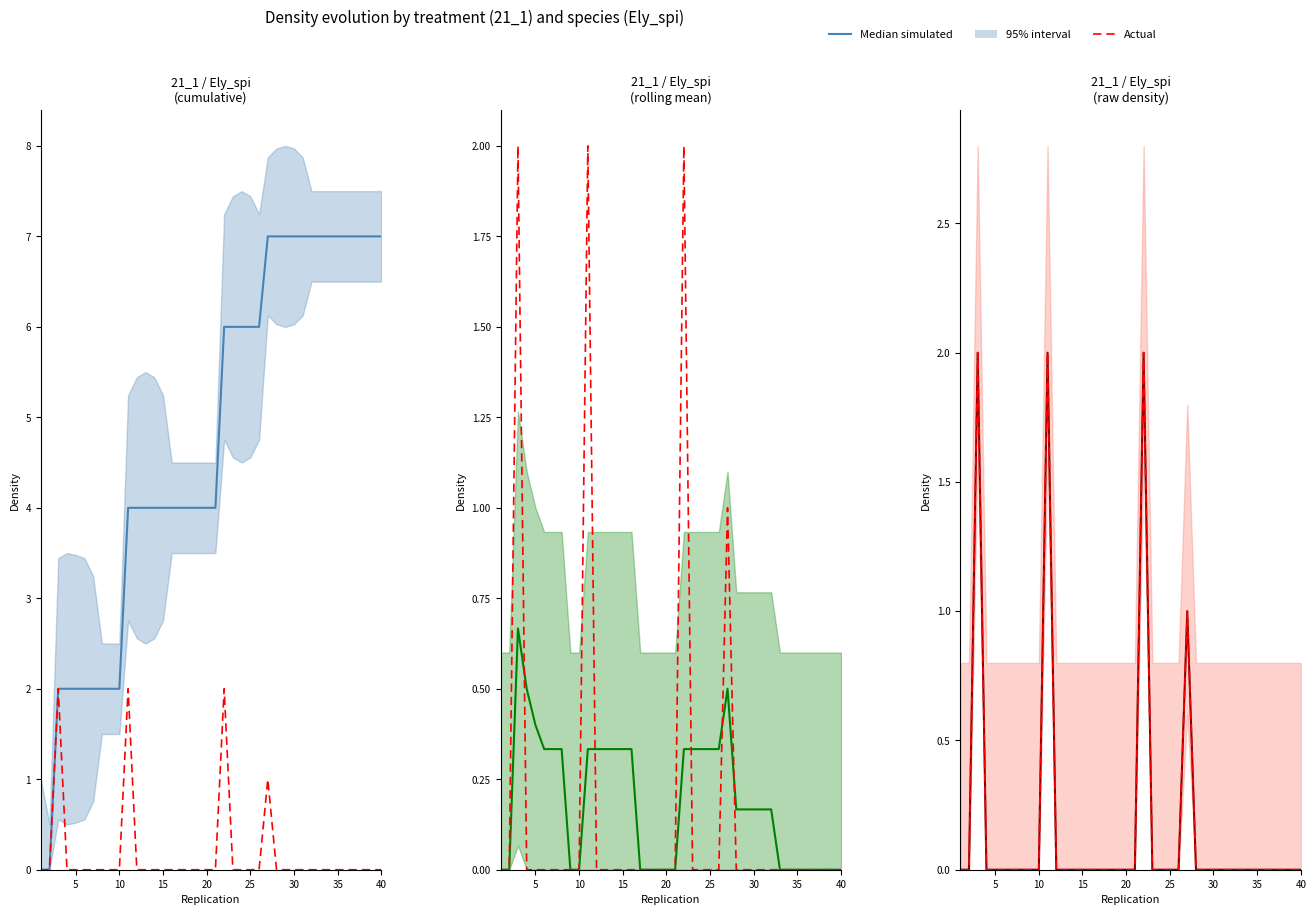

Reading right to left, what are all the values shown in this chart?

Median simulated: 0	0	0	0	0	0	0	0	0	0	0	0	0	1	0	0	0	0	2	0	0	0	0	0	0	0	0	0	0	2	0	0	0	0	0	0	0	2	0	0
Actual: 0	0	0	0	0	0	0	0	0	0	0	0	0	1	0	0	0	0	2	0	0	0	0	0	0	0	0	0	0	2	0	0	0	0	0	0	0	2	0	0